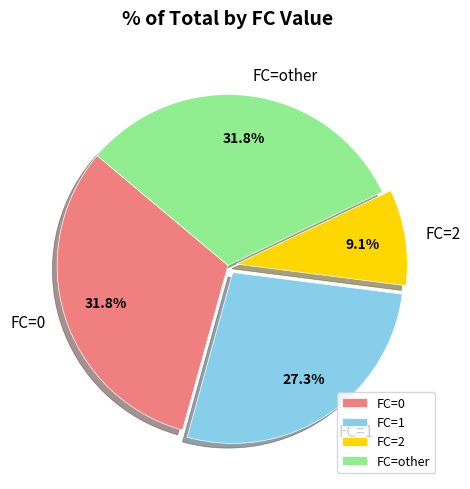

Which has a higher value, FC=2 or FC=0?

FC=0